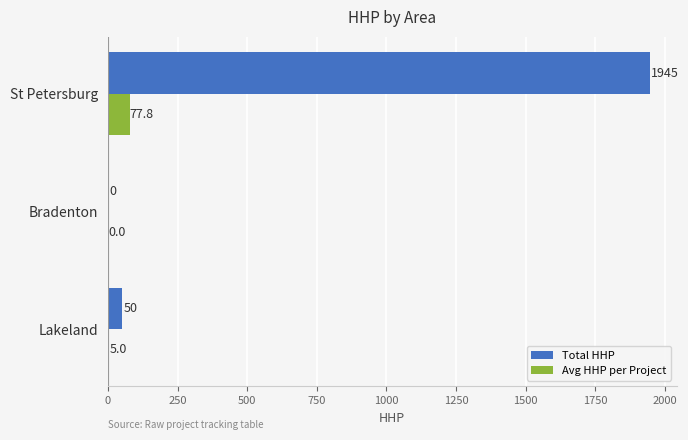

What are all the series names shown in the legend?

Total HHP, Avg HHP per Project